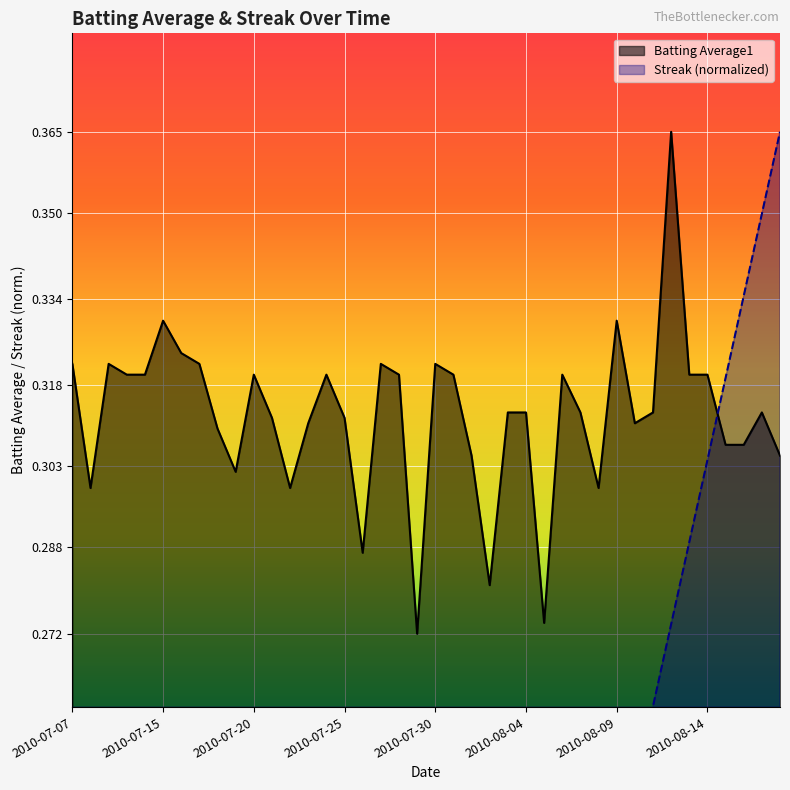

List the labels in order of Streak value, largest first.

2010-08-18, 2010-08-17, 2010-08-16, 2010-08-15, 2010-08-14, 2010-08-13, 2010-08-12, 2010-08-11, 2010-08-10, 2010-08-09, 2010-08-08, 2010-08-07, 2010-08-06, 2010-08-05, 2010-08-04, 2010-08-03, 2010-08-02, 2010-08-01, 2010-07-24, 2010-07-31, 2010-07-16, 2010-07-23, 2010-07-30, 2010-07-15, 2010-07-22, 2010-07-29, 2010-07-11, 2010-07-21, 2010-07-28, 2010-07-10, 2010-07-20, 2010-07-27, 2010-07-09, 2010-07-19, 2010-07-26, 2010-07-07, 2010-07-08, 2010-07-17, 2010-07-18, 2010-07-25